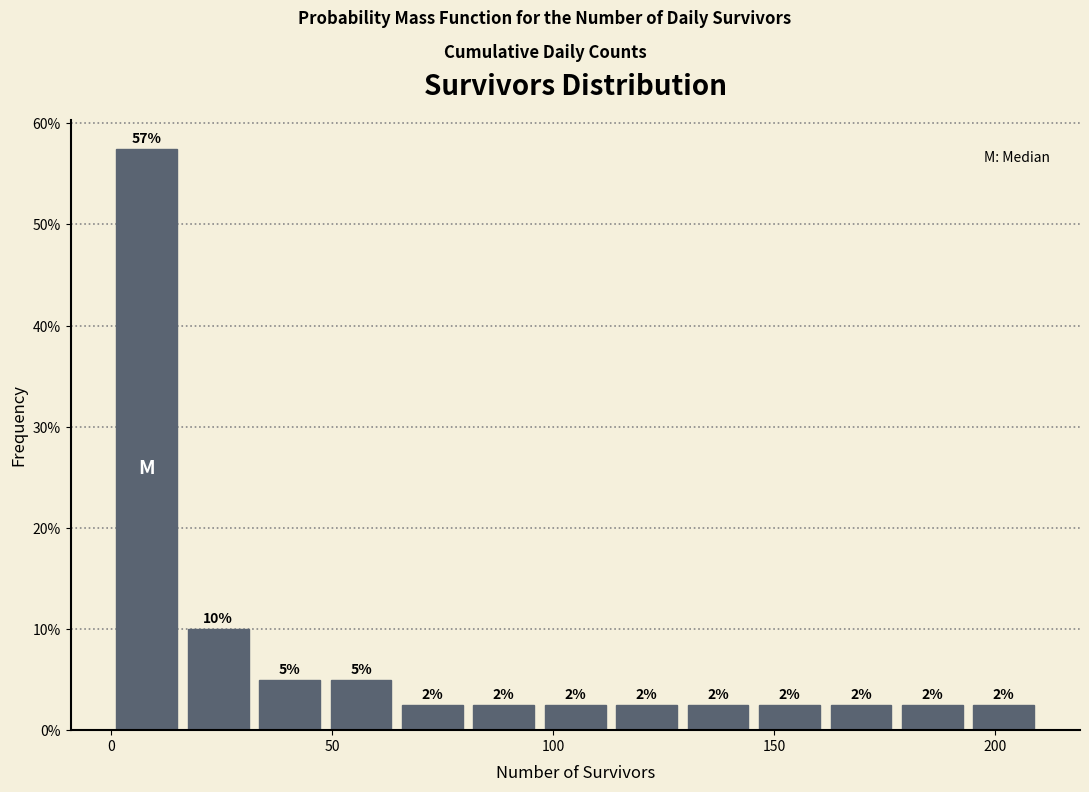

Around what value on the x-axis is the tallest bar? Give the approximate position of its centre, as read against the axis.

10